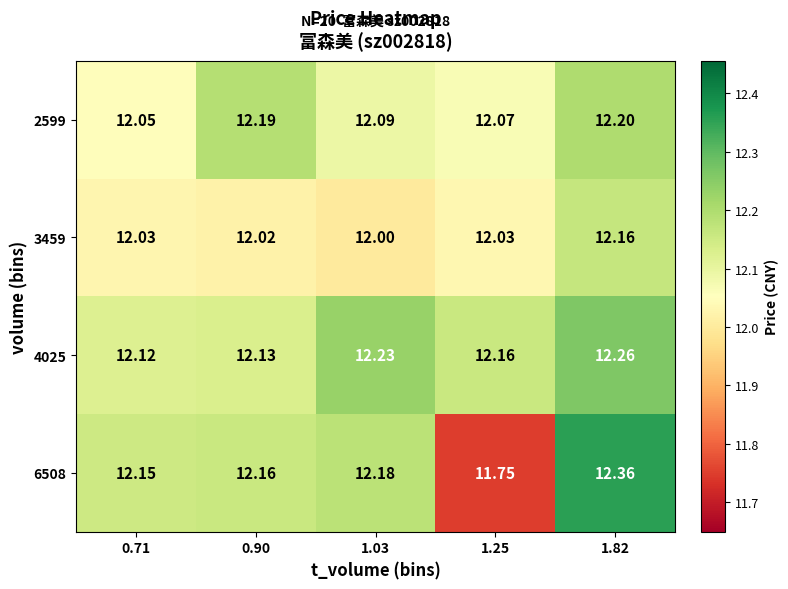

Is the value of 4025 at 1.82 greater than the value of 2599 at 0.71?

Yes